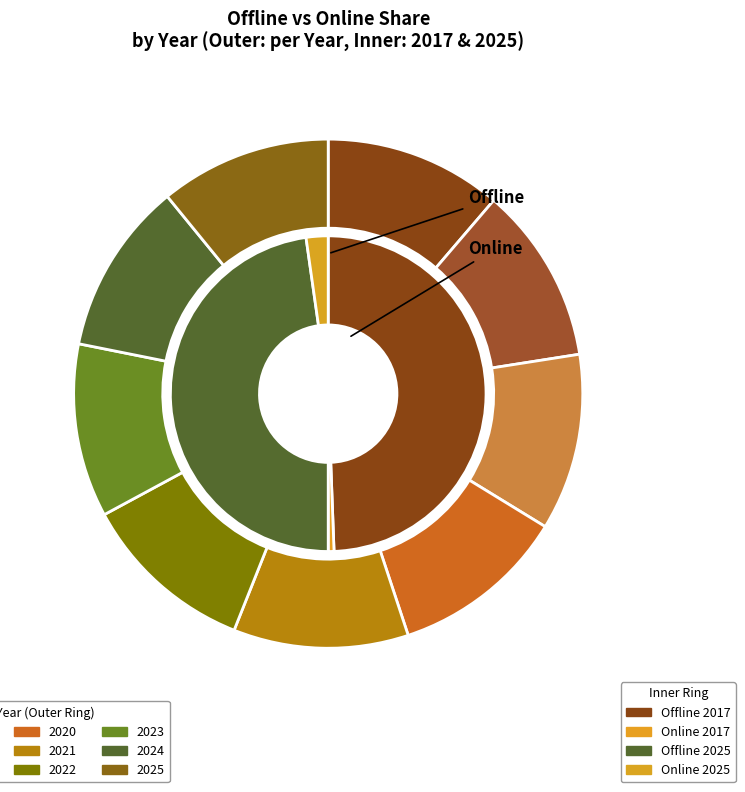

Which series changed the most between 2020 and 2022?

Online